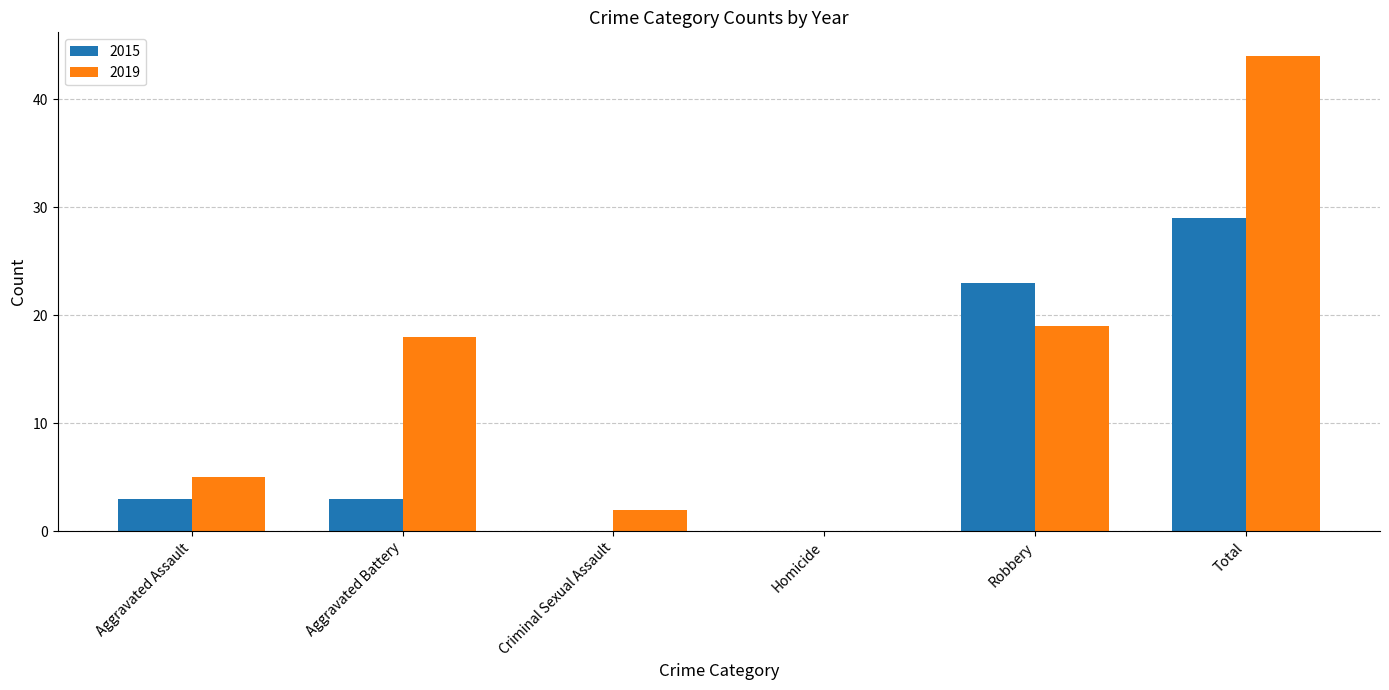

What are all the series names shown in the legend?

2015, 2019